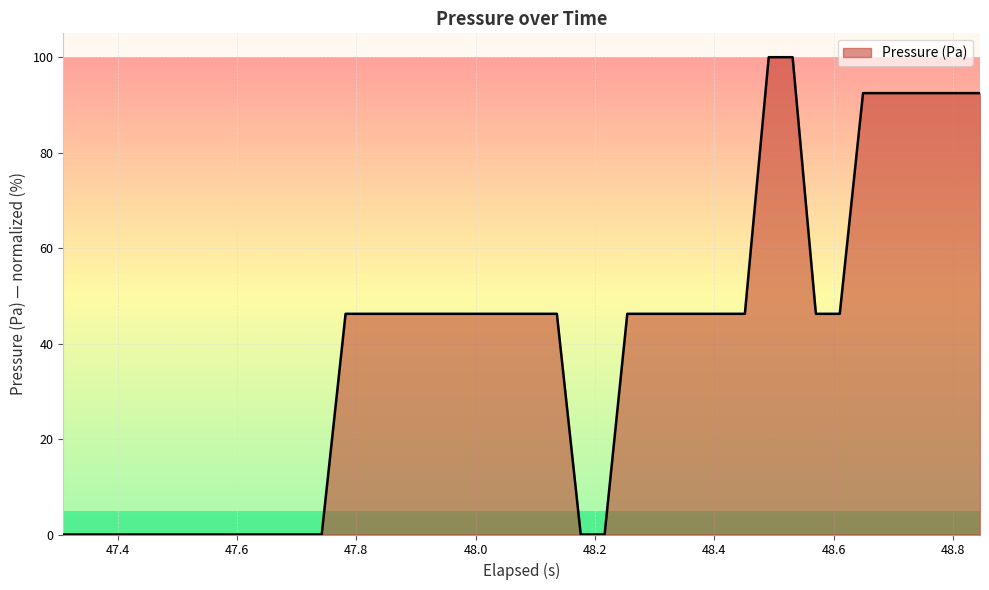

How many lines are shown in the chart?

1